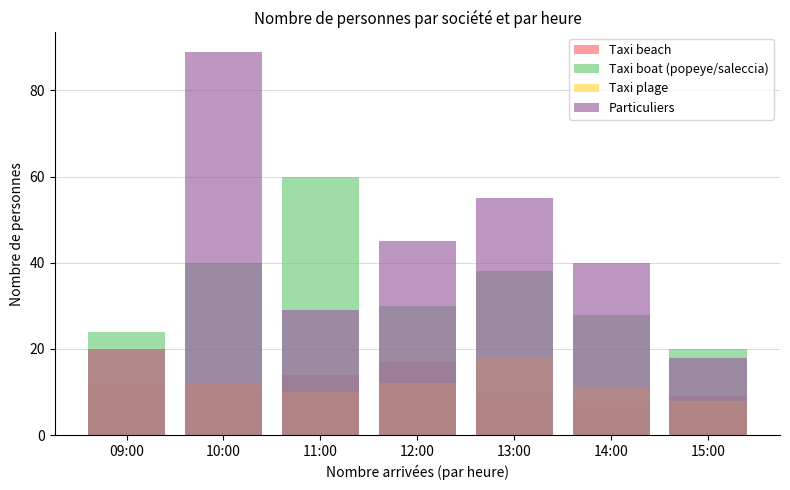

Which has a higher value, 15:00 or 14:00?

15:00